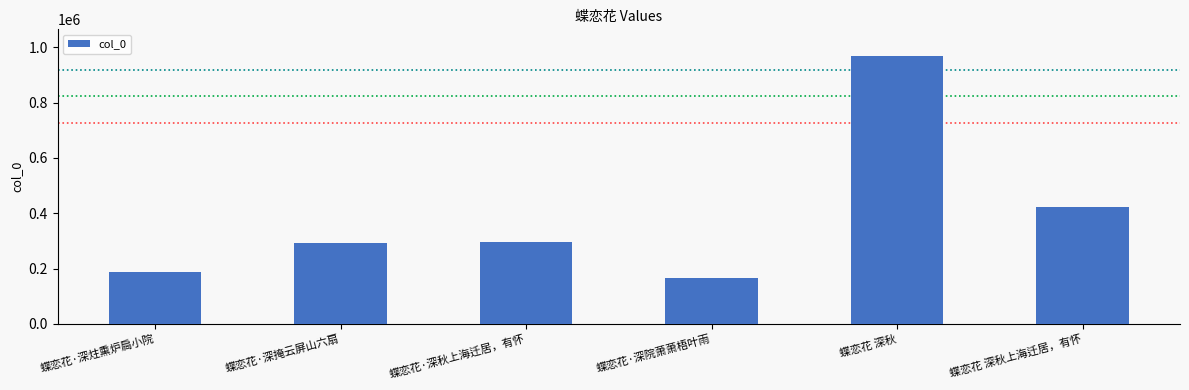

At which label is the value closest to 567757?

蝶恋花 深秋上海迁居，有怀